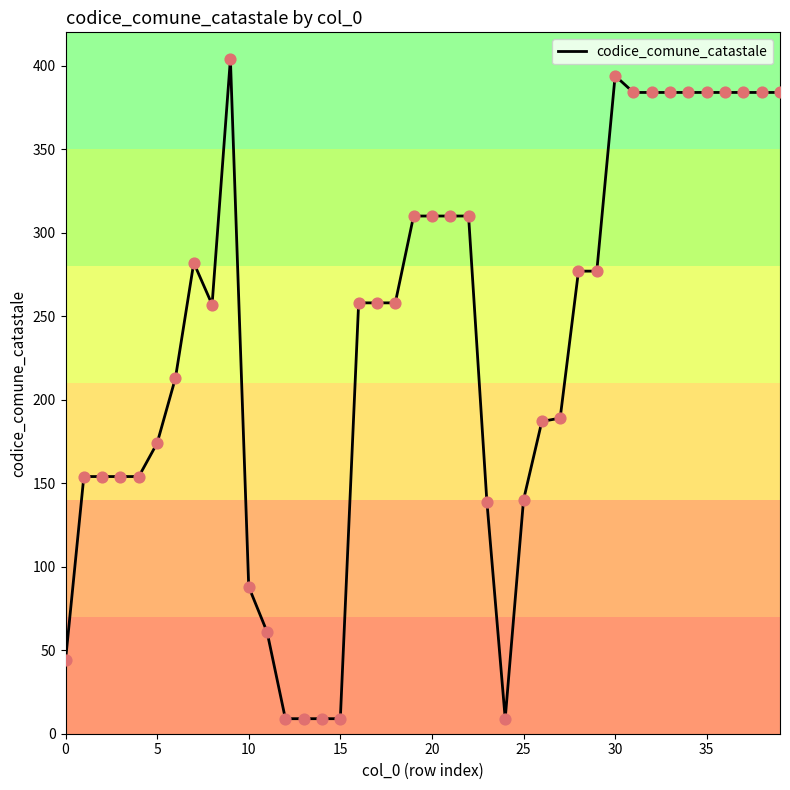

What is the greatest value displayed?

404